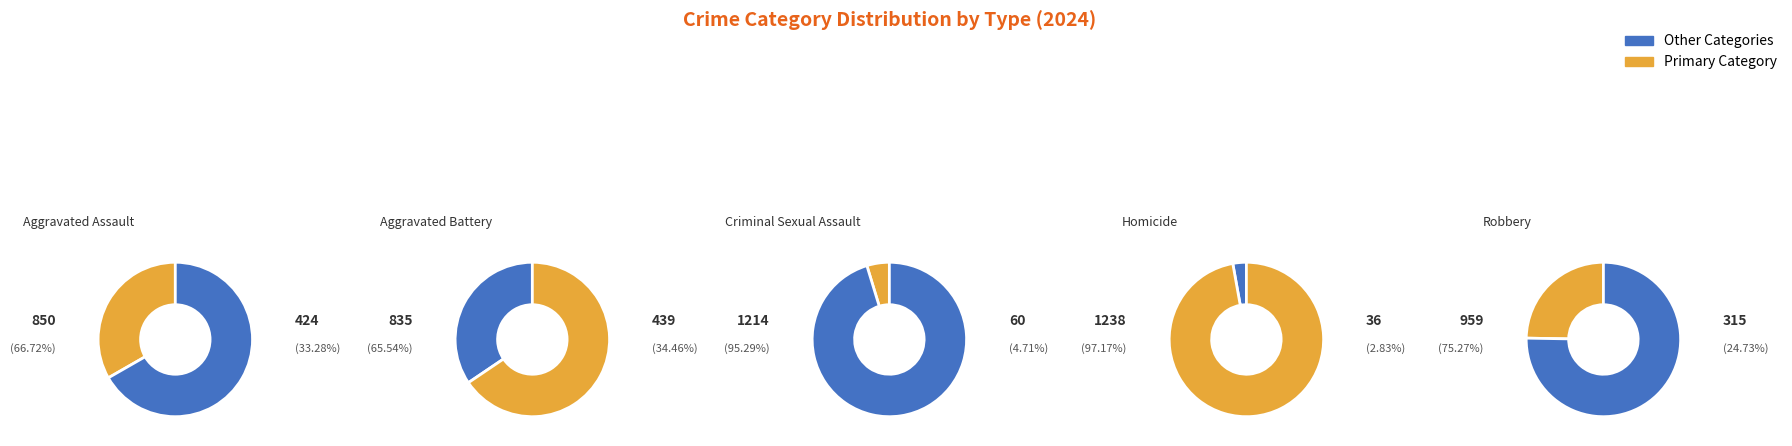

Rank the categories by value from lowest to highest.

Homicide, Criminal Sexual Assault, Robbery, Aggravated Assault, Aggravated Battery